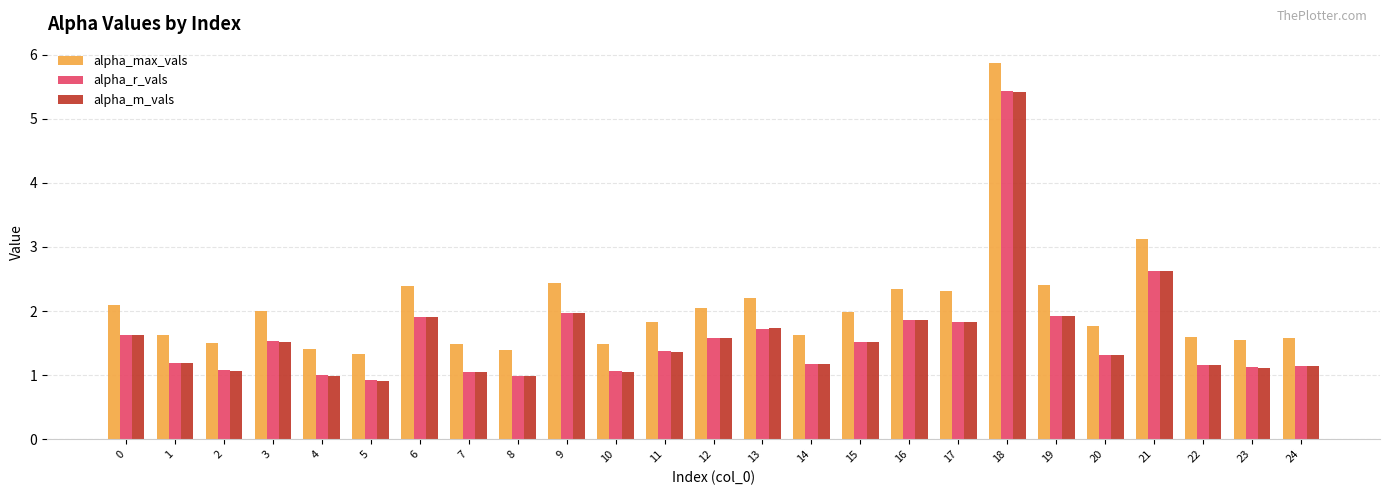

What is the greatest value displayed?

5.9